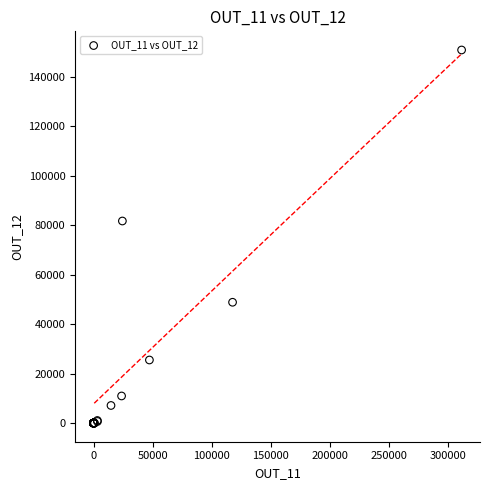

What Y value in the scatter plot is closest to 75424?

81703.0